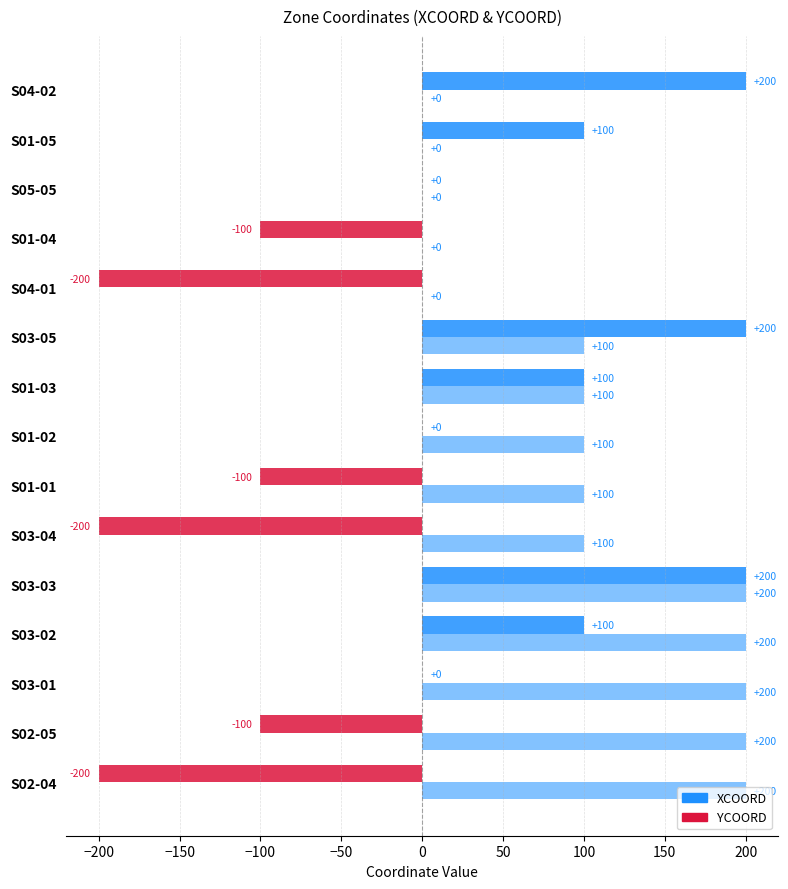

Reading left to right, transcribe all the data shown in this chart.

XCOORD: -200	-100	0	100	200	-200	-100	0	100	200	-200	-100	0	100	200
YCOORD: 200	200	200	200	200	100	100	100	100	100	0	0	0	0	0